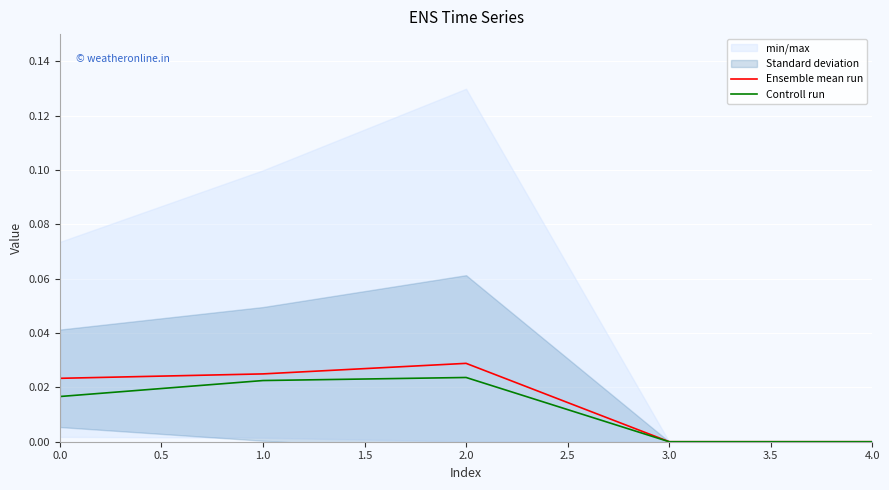

True or false: Controll run has a value of 0.0 at 3.0.

True